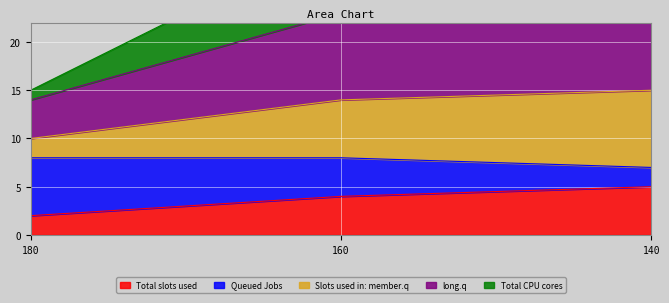

Is the value of 2 at 160 greater than the value of 5 at 180?

Yes